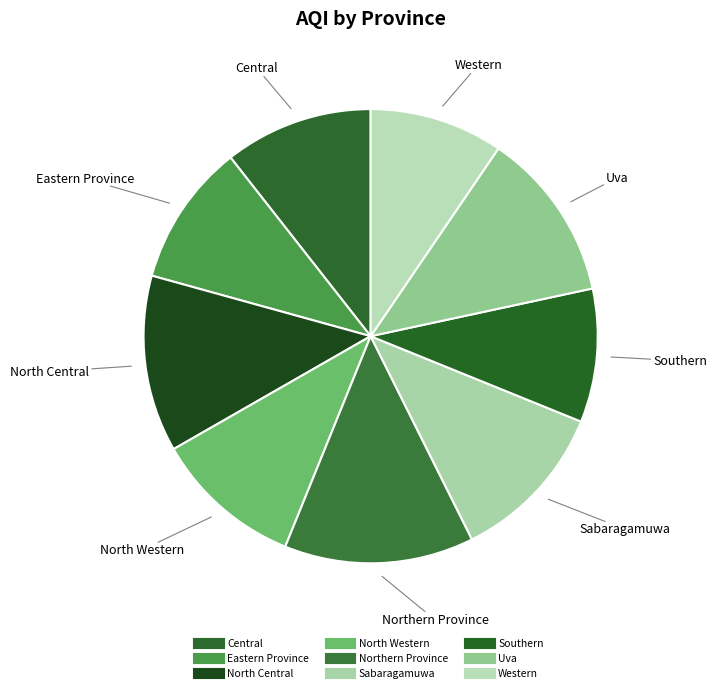

Rank the categories by value from lowest to highest.

Southern, Western, Eastern Province, Central, North Western, Sabaragamuwa, Uva, North Central, Northern Province